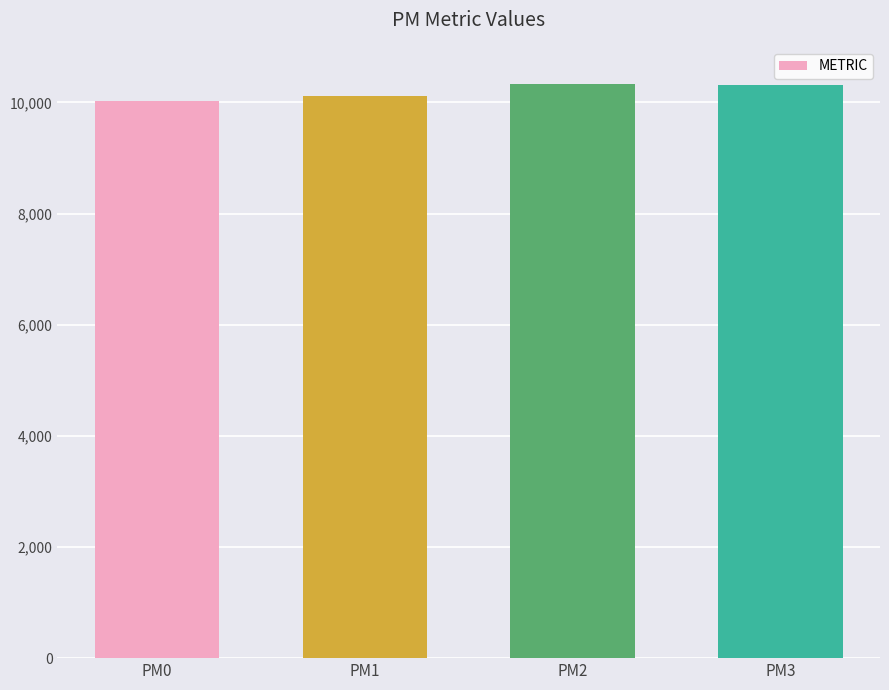

How many data points are less than 10312?

2